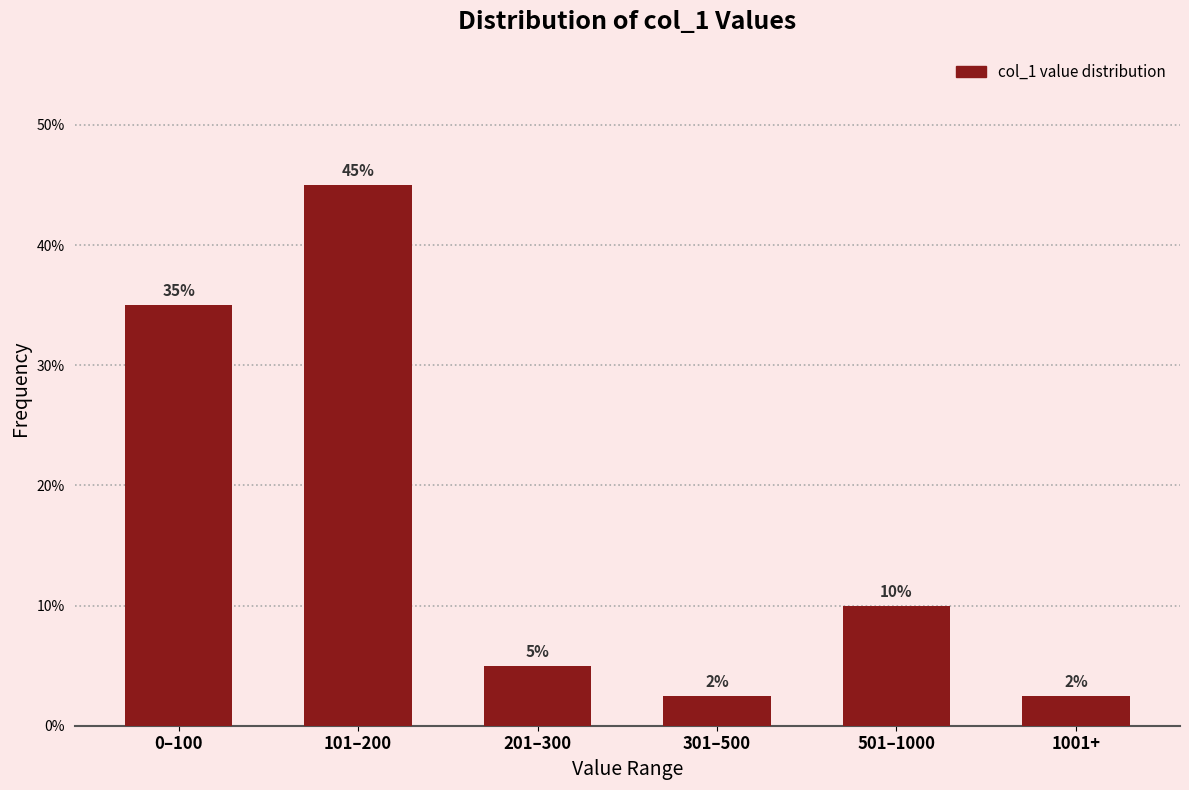

Where does the data first go above 10?

0–100